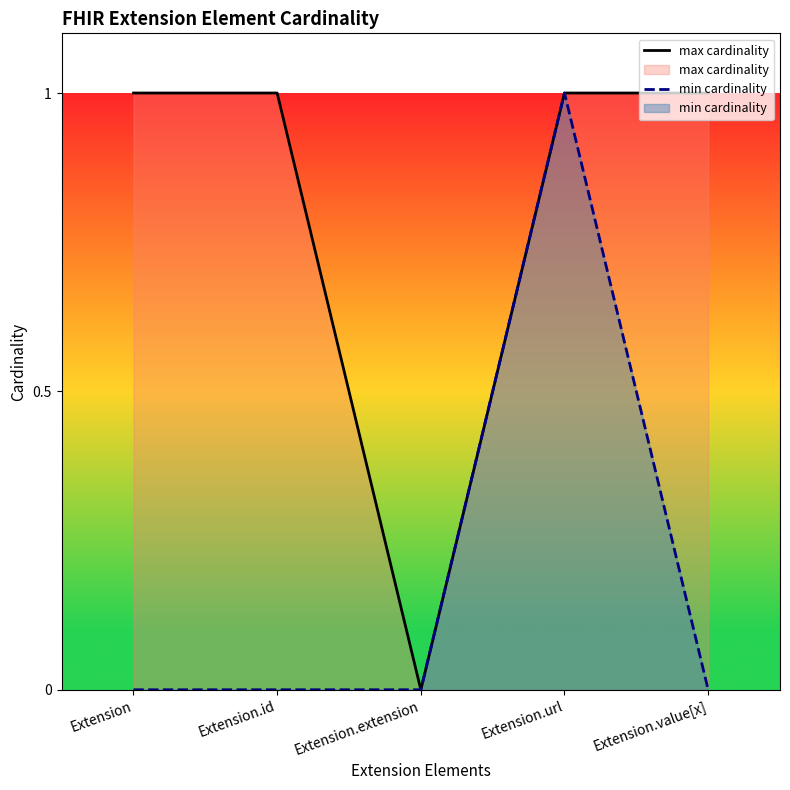

Which series has the largest total across all categories?

max cardinality